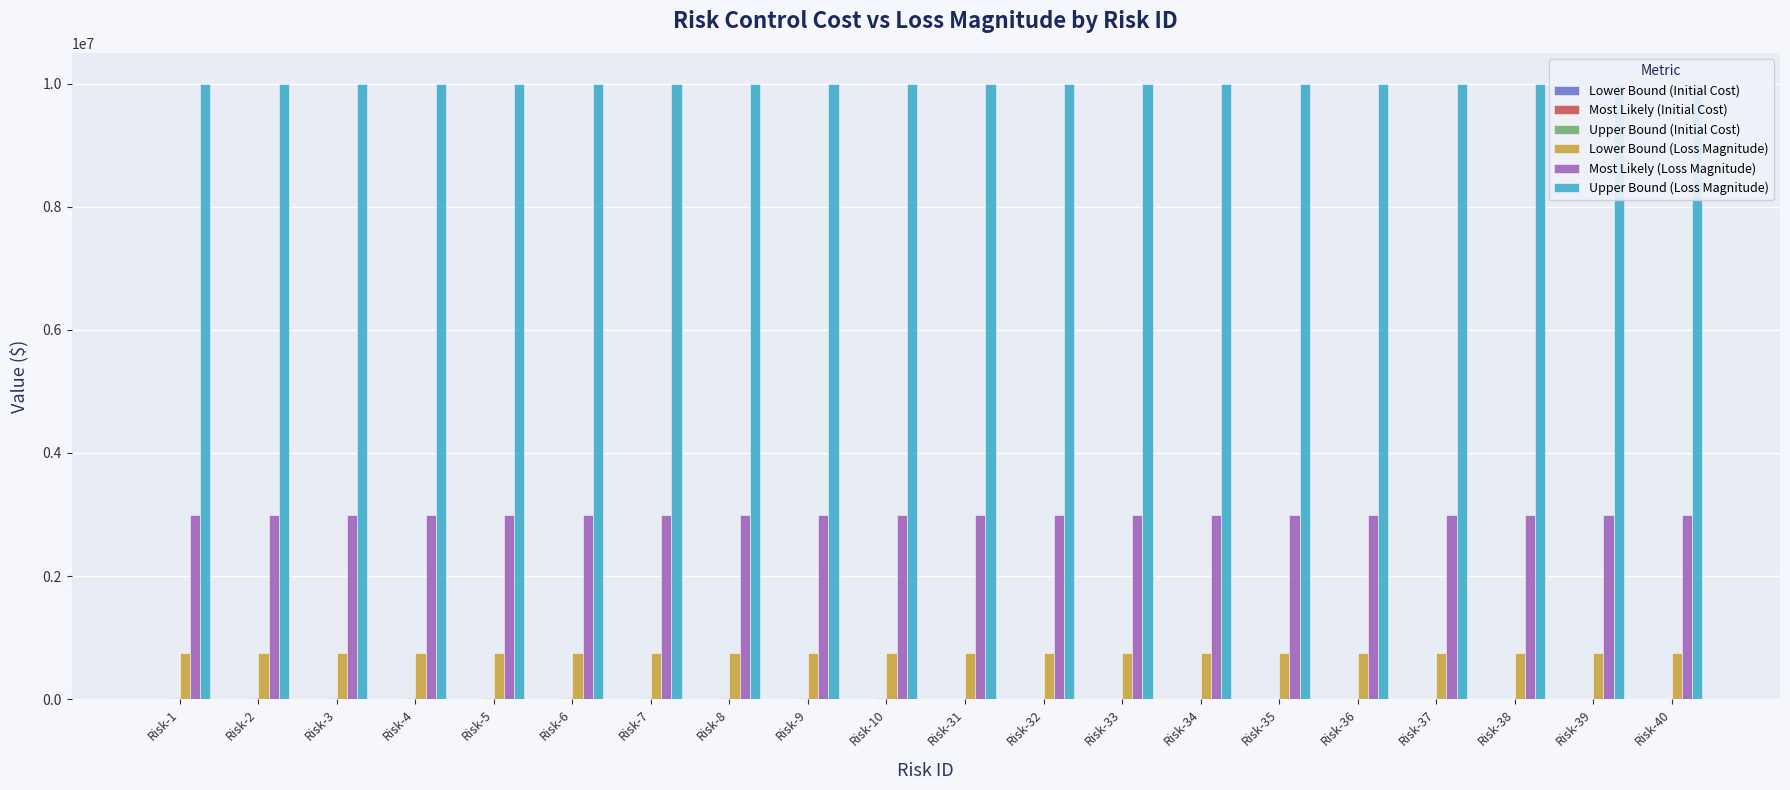

Reading left to right, extract all data points from this chart.

Lower Bound (Initial Cost): Risk-1=1500	Risk-2=1500	Risk-3=1500	Risk-4=1500	Risk-5=1500	Risk-6=1500	Risk-7=1500	Risk-8=1500	Risk-9=1500	Risk-10=1500	Risk-31=200	Risk-32=200	Risk-33=200	Risk-34=200	Risk-35=200	Risk-36=200	Risk-37=200	Risk-38=200	Risk-39=200	Risk-40=200
Most Likely (Initial Cost): Risk-1=3000	Risk-2=3000	Risk-3=3000	Risk-4=3000	Risk-5=3000	Risk-6=3000	Risk-7=3000	Risk-8=3000	Risk-9=3000	Risk-10=3000	Risk-31=500	Risk-32=500	Risk-33=500	Risk-34=500	Risk-35=500	Risk-36=500	Risk-37=500	Risk-38=500	Risk-39=500	Risk-40=500
Upper Bound (Initial Cost): Risk-1=24000	Risk-2=24000	Risk-3=24000	Risk-4=24000	Risk-5=24000	Risk-6=24000	Risk-7=24000	Risk-8=24000	Risk-9=24000	Risk-10=24000	Risk-31=3000	Risk-32=3000	Risk-33=3000	Risk-34=3000	Risk-35=3000	Risk-36=3000	Risk-37=3000	Risk-38=3000	Risk-39=3000	Risk-40=3000
Lower Bound (Loss Magnitude): Risk-1=750000	Risk-2=750000	Risk-3=750000	Risk-4=750000	Risk-5=750000	Risk-6=750000	Risk-7=750000	Risk-8=750000	Risk-9=750000	Risk-10=750000	Risk-31=750000	Risk-32=750000	Risk-33=750000	Risk-34=750000	Risk-35=750000	Risk-36=750000	Risk-37=750000	Risk-38=750000	Risk-39=750000	Risk-40=750000
Most Likely (Loss Magnitude): Risk-1=3000000	Risk-2=3000000	Risk-3=3000000	Risk-4=3000000	Risk-5=3000000	Risk-6=3000000	Risk-7=3000000	Risk-8=3000000	Risk-9=3000000	Risk-10=3000000	Risk-31=3000000	Risk-32=3000000	Risk-33=3000000	Risk-34=3000000	Risk-35=3000000	Risk-36=3000000	Risk-37=3000000	Risk-38=3000000	Risk-39=3000000	Risk-40=3000000
Upper Bound (Loss Magnitude): Risk-1=10000000	Risk-2=10000000	Risk-3=10000000	Risk-4=10000000	Risk-5=10000000	Risk-6=10000000	Risk-7=10000000	Risk-8=10000000	Risk-9=10000000	Risk-10=10000000	Risk-31=10000000	Risk-32=10000000	Risk-33=10000000	Risk-34=10000000	Risk-35=10000000	Risk-36=10000000	Risk-37=10000000	Risk-38=10000000	Risk-39=10000000	Risk-40=10000000